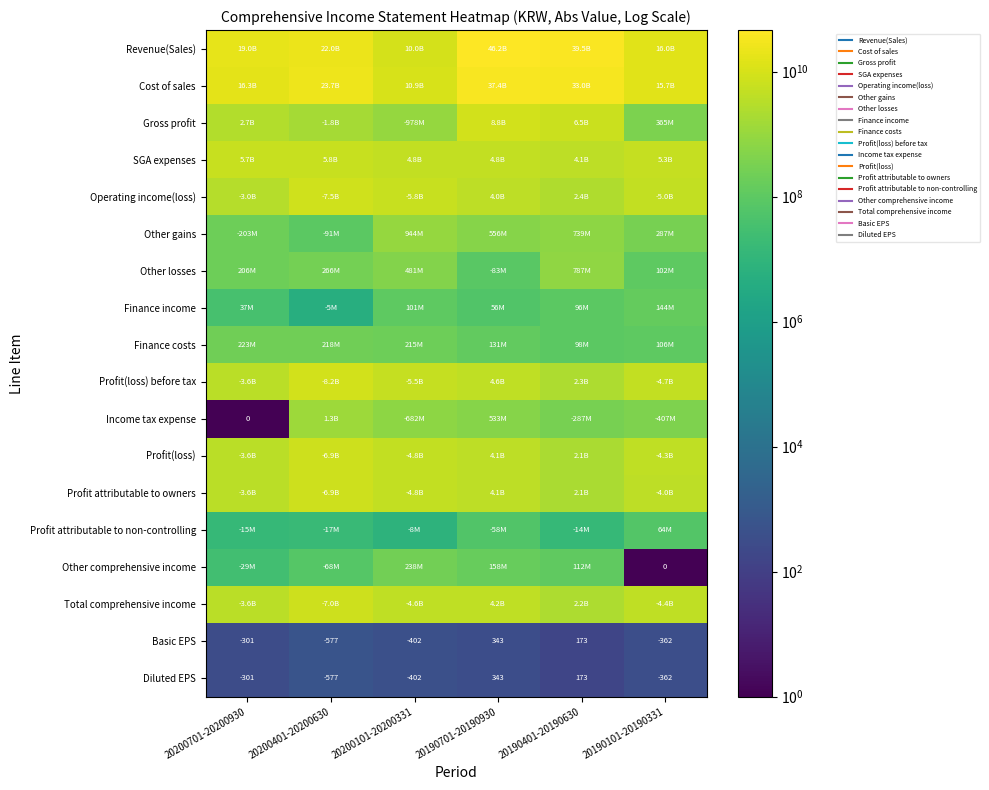

Which series changed the most between 20200701-20200930 and 20190401-20190630?

Revenue(Sales)